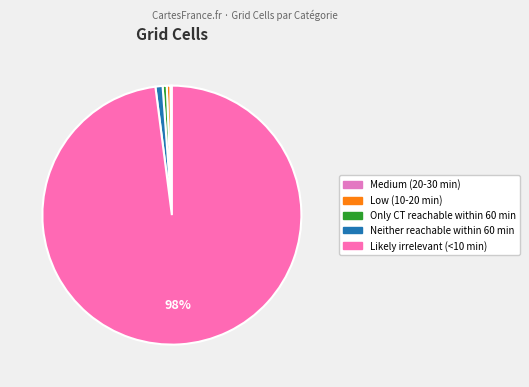

To the nearest percent, what is the average slice percentage?

20%